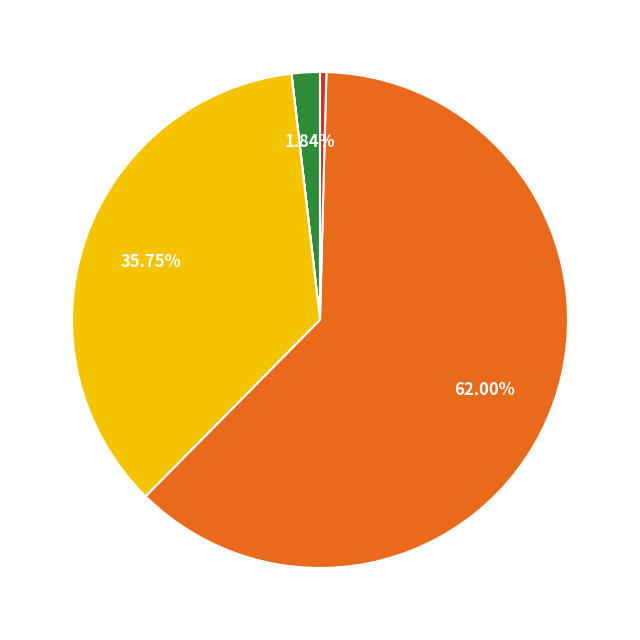

Is there a majority slice in this chart?

Yes